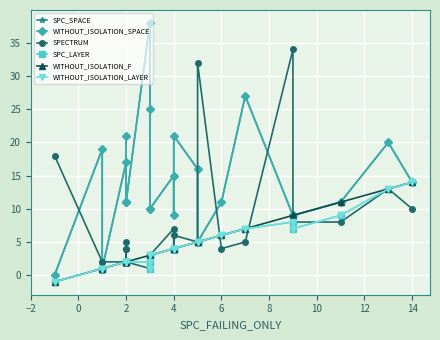

Which category has the highest value in the SPC_SPACE series?

14